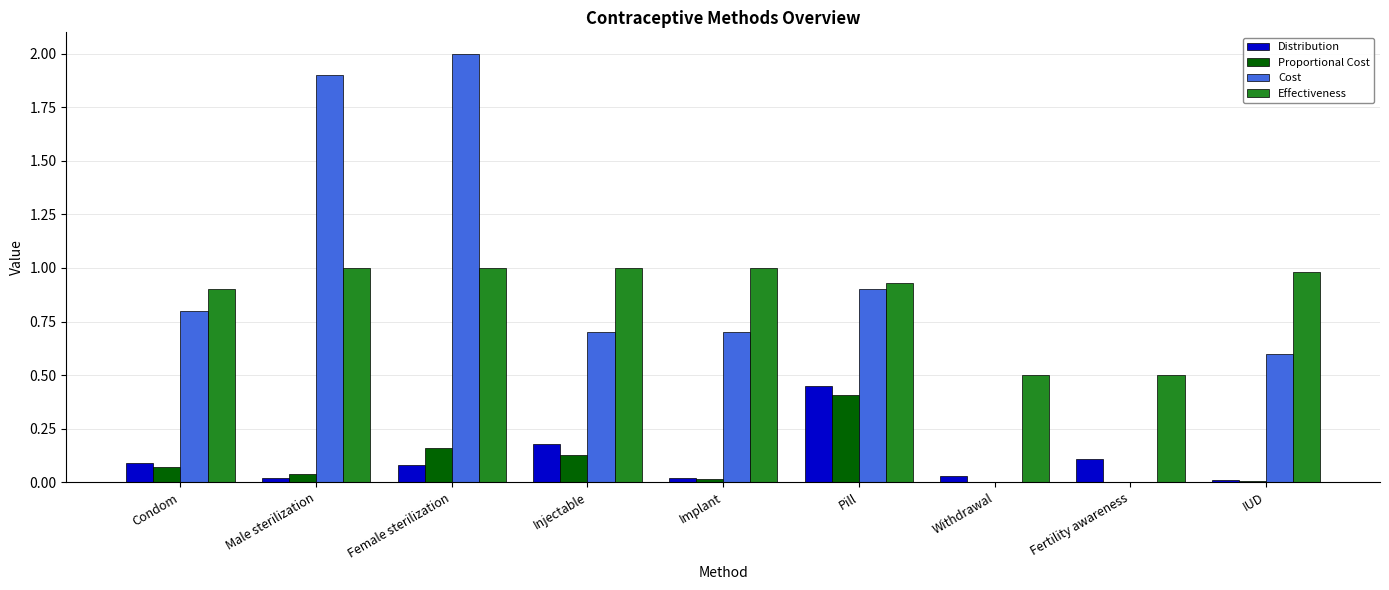

At which label does Cost reach its peak?

Female sterilization